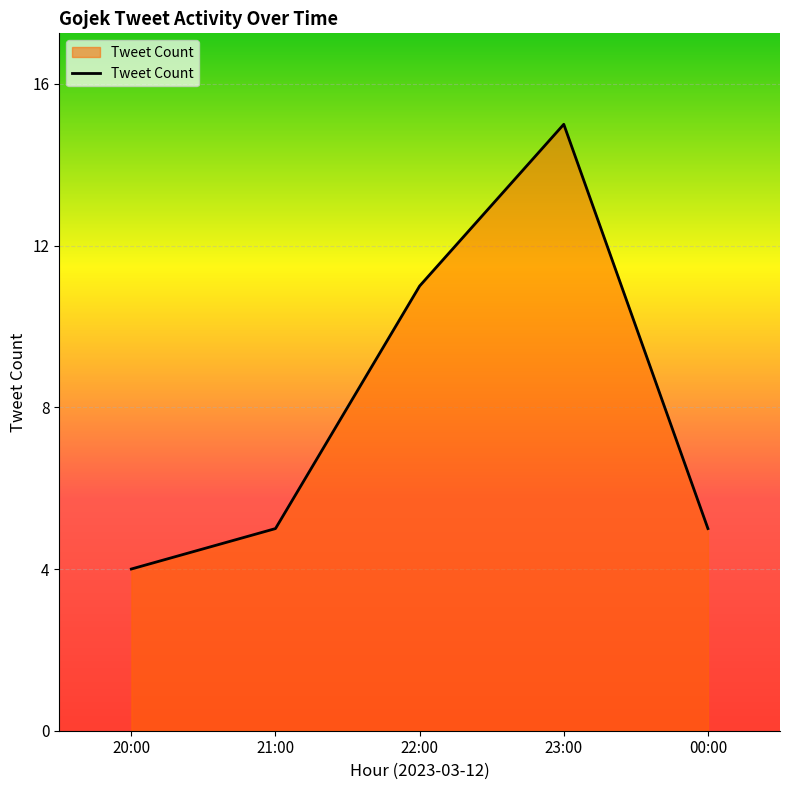

How many categories are shown in the chart?

5